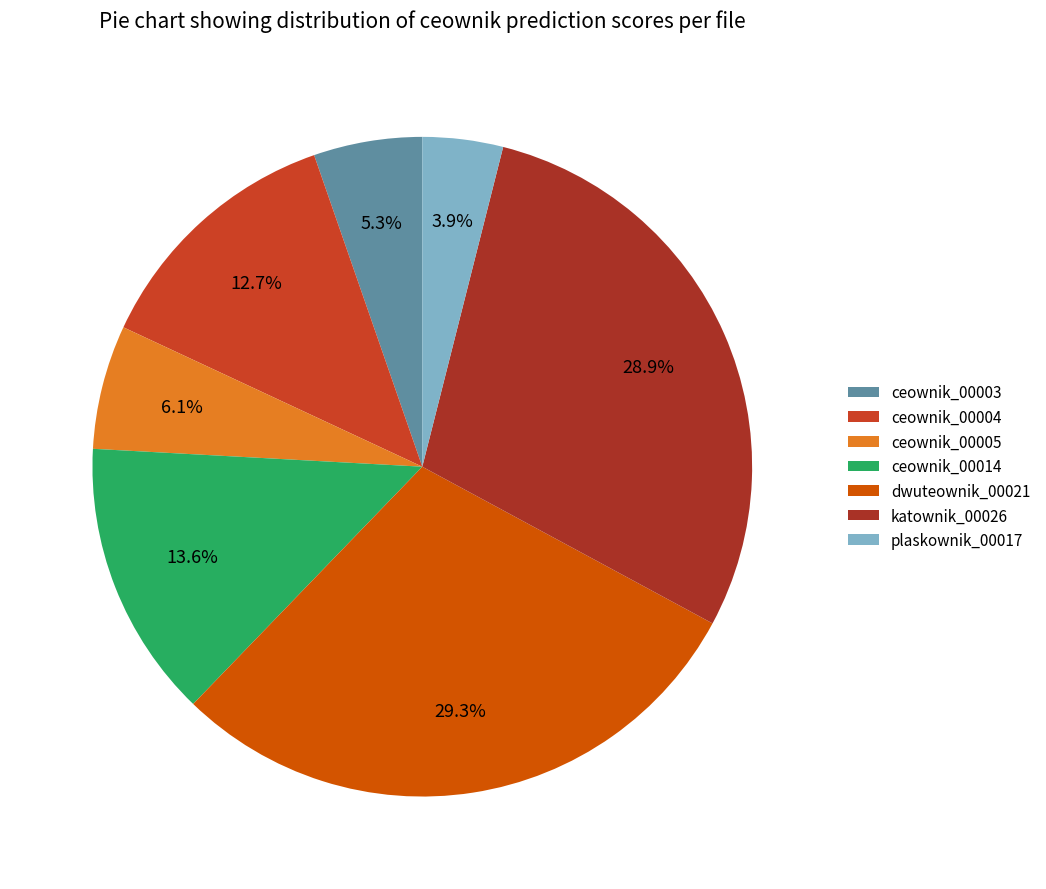

To the nearest percent, what is the average slice percentage?

14%